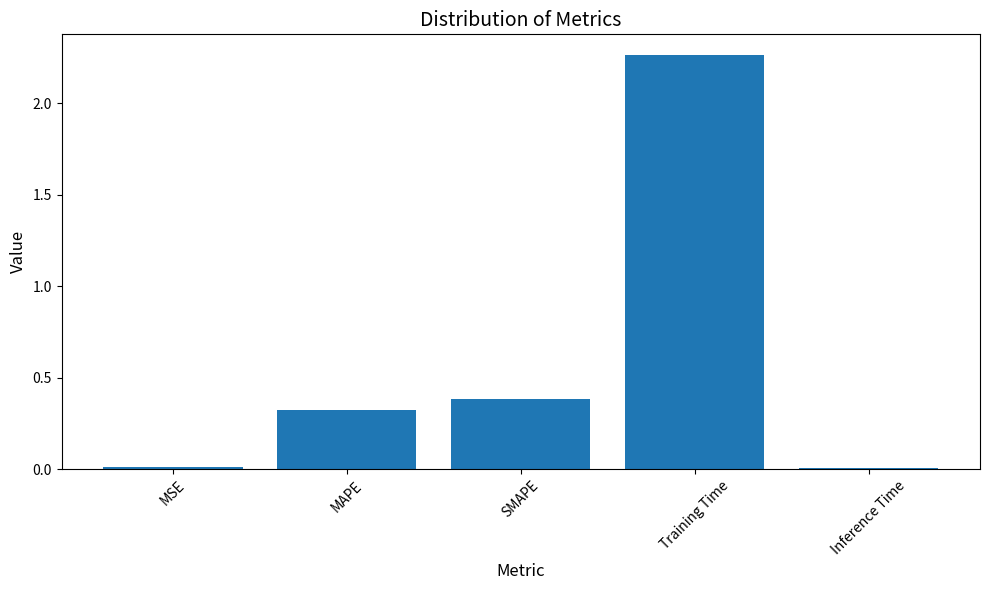

Is it true that the value at MAPE is 0.2?

False